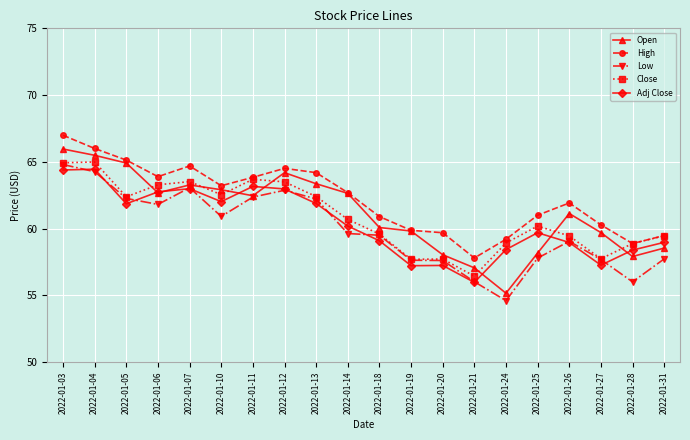

Where does the Adj Close series first go above 60?

2022-01-03